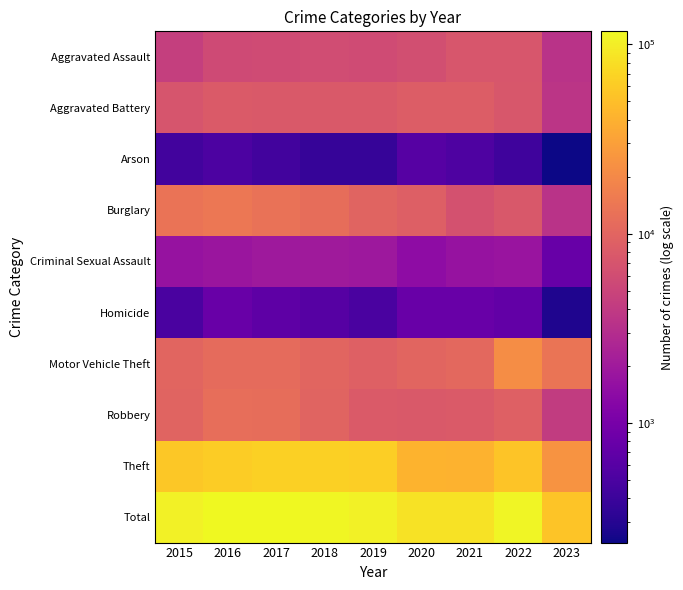

At how many categories does at least one series exceed 114123?

2